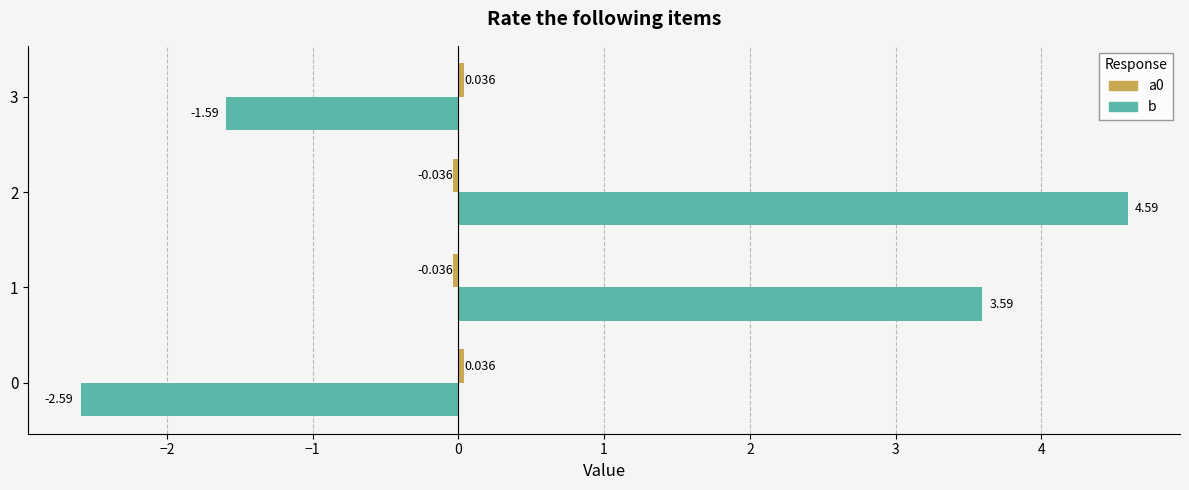

What is the total value across all series at 2?

4.6